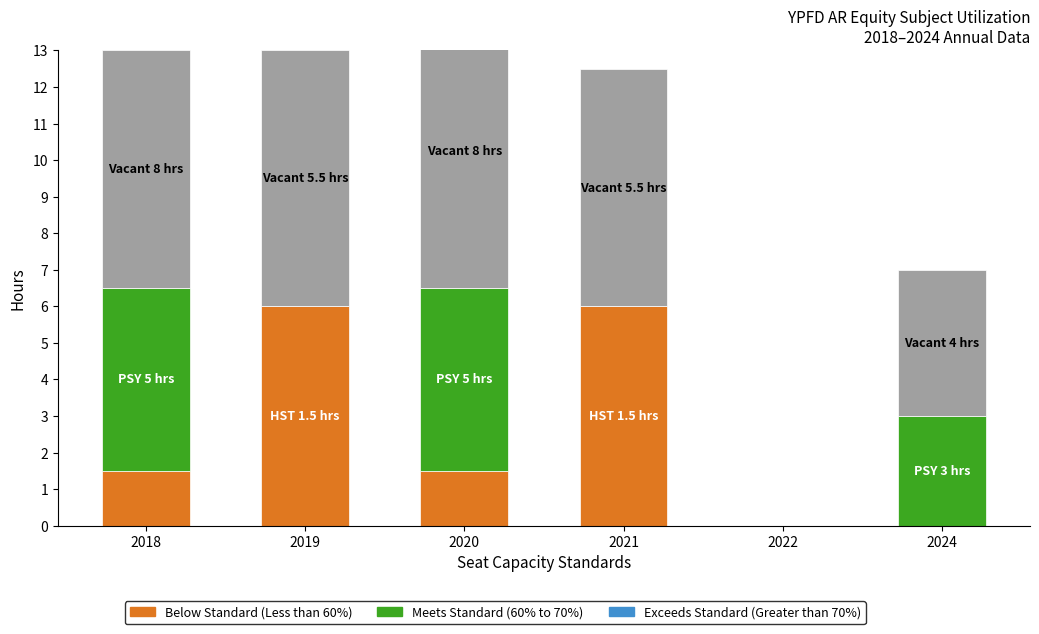

Which series has the largest range (max minus min)?

Vacant